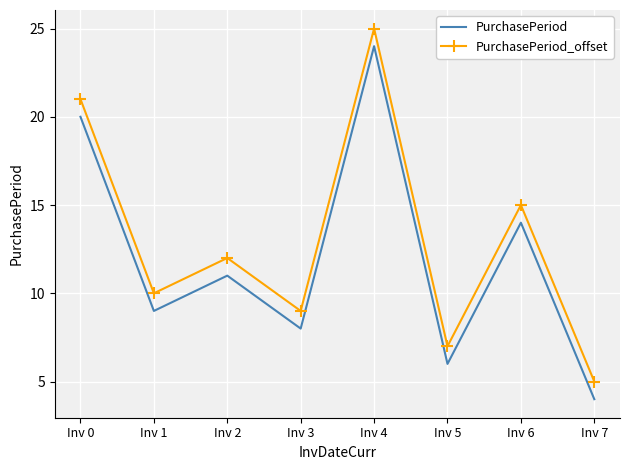

The PurchasePeriod series shows 16 at Inv 2. True or false?

False